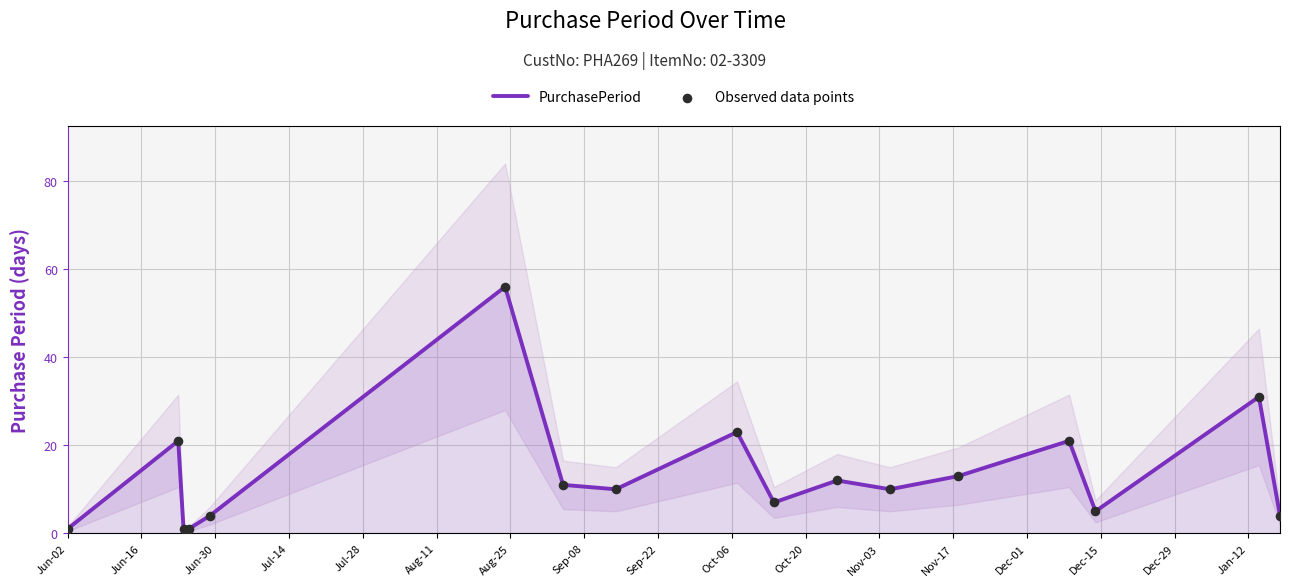

What is the highest value of the PurchasePeriod series?

56